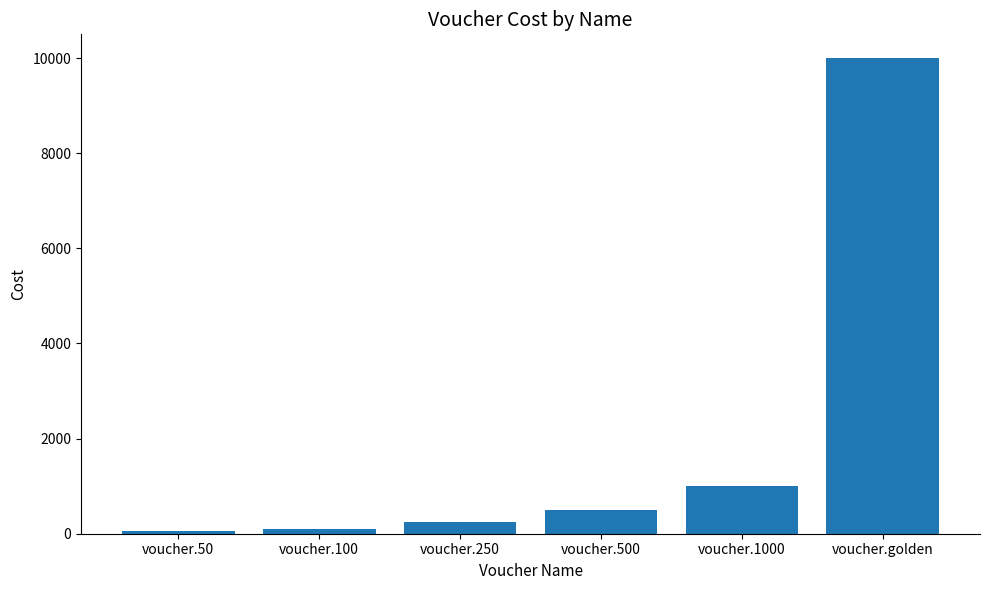

At which label is the value closest to 5025?

voucher.1000